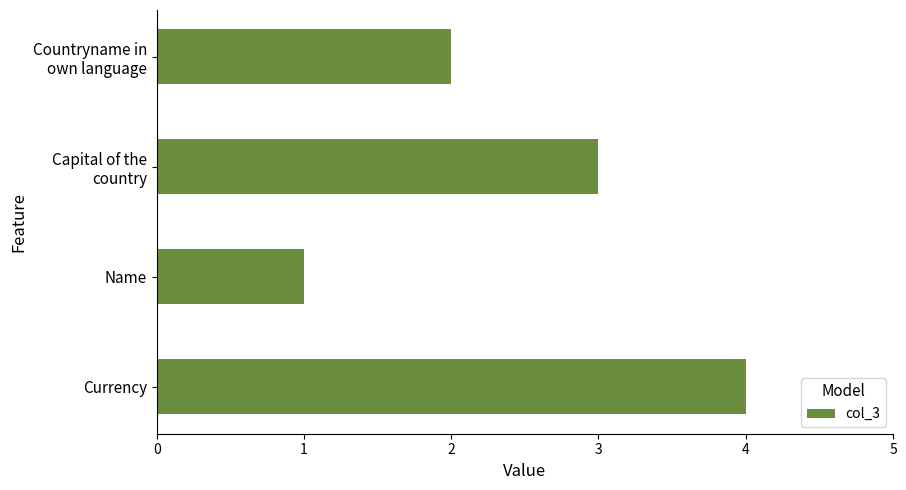

What is the sum of all values?

10